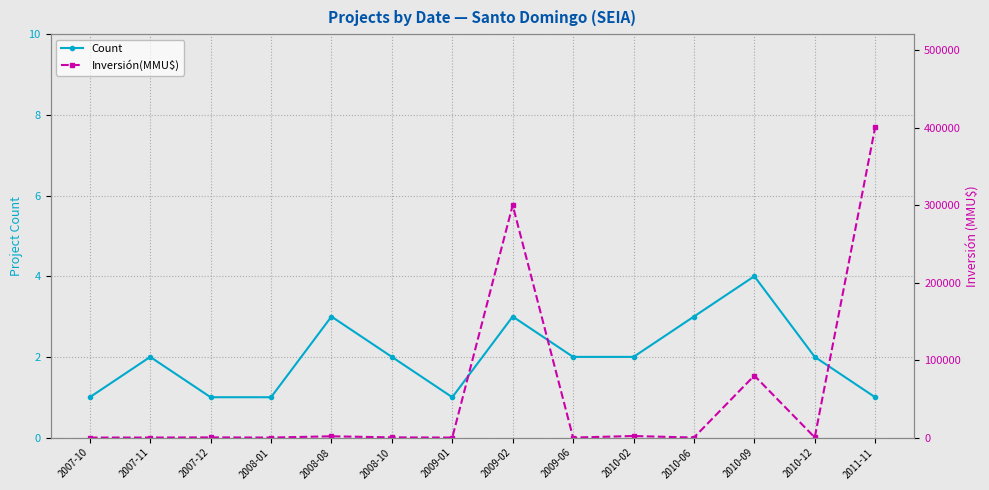

How many data points in Inversión(MMU$) are less than 234?

7